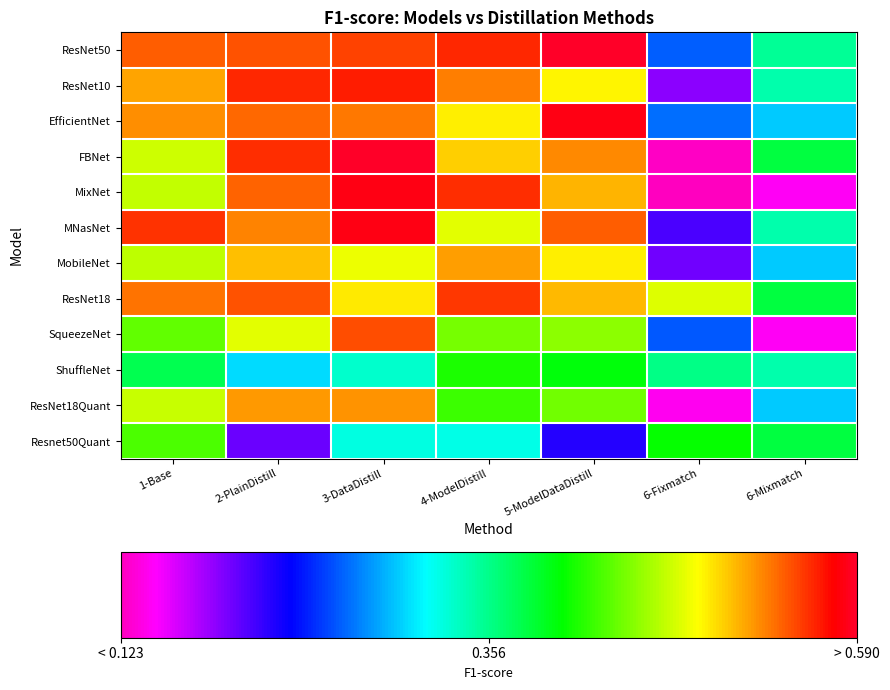

Reading right to left, transcribe all the data shown in this chart.

ResNet50: 6-Mixmatch=0.4	6-Fixmatch=0.3	5-ModelDataDistill=0.6	4-ModelDistill=0.6	3-DataDistill=0.6	2-PlainDistill=0.5	1-Base=0.5
ResNet10: 6-Mixmatch=0.3	6-Fixmatch=0.2	5-ModelDataDistill=0.5	4-ModelDistill=0.5	3-DataDistill=0.6	2-PlainDistill=0.6	1-Base=0.5
EfficientNet: 6-Mixmatch=0.3	6-Fixmatch=0.3	5-ModelDataDistill=0.6	4-ModelDistill=0.5	3-DataDistill=0.5	2-PlainDistill=0.5	1-Base=0.5
FBNet: 6-Mixmatch=0.4	6-Fixmatch=0.1	5-ModelDataDistill=0.5	4-ModelDistill=0.5	3-DataDistill=0.6	2-PlainDistill=0.6	1-Base=0.5
MixNet: 6-Mixmatch=0.1	6-Fixmatch=0.1	5-ModelDataDistill=0.5	4-ModelDistill=0.6	3-DataDistill=0.6	2-PlainDistill=0.5	1-Base=0.5
MNasNet: 6-Mixmatch=0.3	6-Fixmatch=0.2	5-ModelDataDistill=0.5	4-ModelDistill=0.5	3-DataDistill=0.6	2-PlainDistill=0.5	1-Base=0.6
MobileNet: 6-Mixmatch=0.3	6-Fixmatch=0.2	5-ModelDataDistill=0.5	4-ModelDistill=0.5	3-DataDistill=0.5	2-PlainDistill=0.5	1-Base=0.5
ResNet18: 6-Mixmatch=0.4	6-Fixmatch=0.5	5-ModelDataDistill=0.5	4-ModelDistill=0.6	3-DataDistill=0.5	2-PlainDistill=0.5	1-Base=0.5
SqueezeNet: 6-Mixmatch=0.1	6-Fixmatch=0.3	5-ModelDataDistill=0.4	4-ModelDistill=0.4	3-DataDistill=0.5	2-PlainDistill=0.5	1-Base=0.4
ShuffleNet: 6-Mixmatch=0.3	6-Fixmatch=0.4	5-ModelDataDistill=0.4	4-ModelDistill=0.4	3-DataDistill=0.3	2-PlainDistill=0.3	1-Base=0.4
ResNet18Quant: 6-Mixmatch=0.3	6-Fixmatch=0.1	5-ModelDataDistill=0.4	4-ModelDistill=0.4	3-DataDistill=0.5	2-PlainDistill=0.5	1-Base=0.5
Resnet50Quant: 6-Mixmatch=0.4	6-Fixmatch=0.4	5-ModelDataDistill=0.2	4-ModelDistill=0.3	3-DataDistill=0.3	2-PlainDistill=0.2	1-Base=0.4